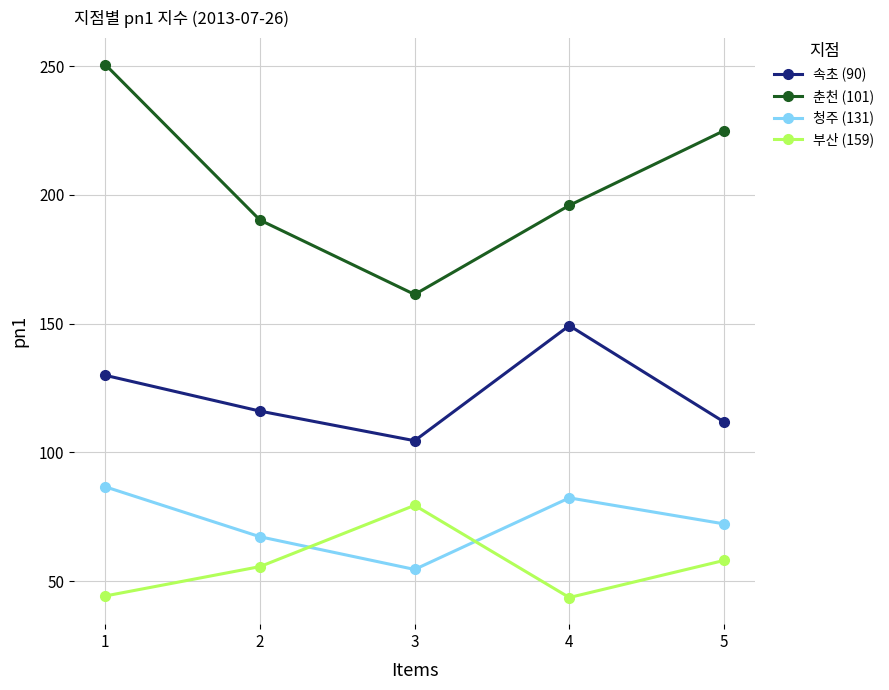

Which series has the widest spread of values?

춘천 (101)